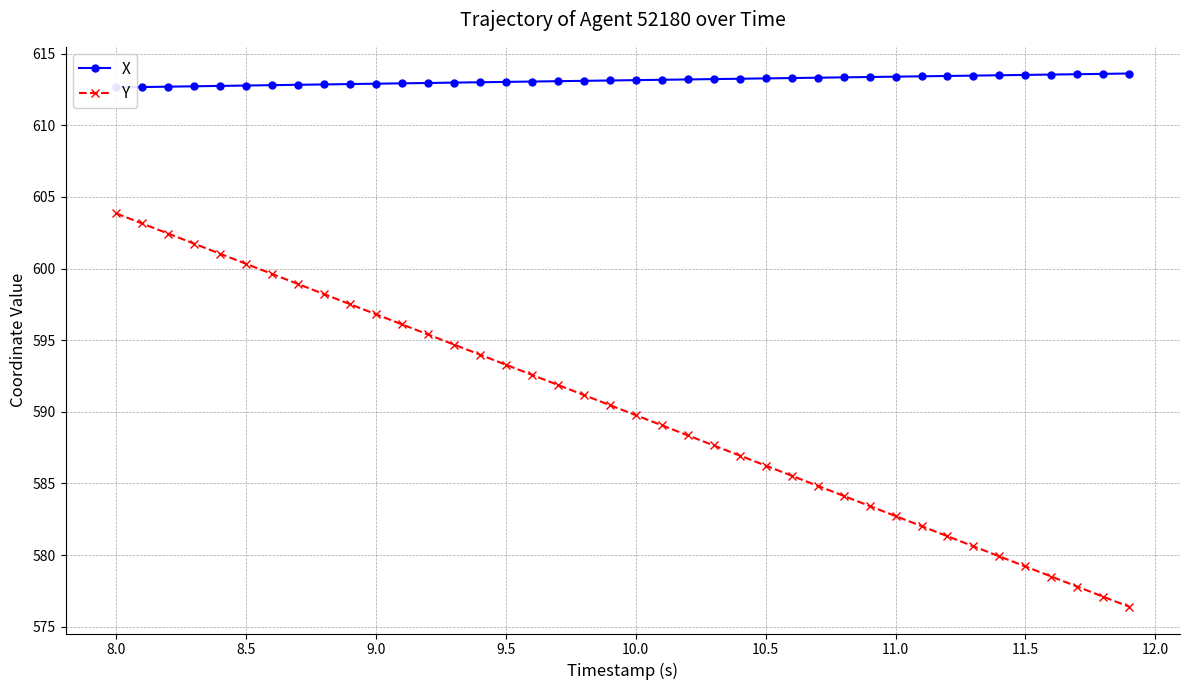

How many data points in X are less than 613?

14